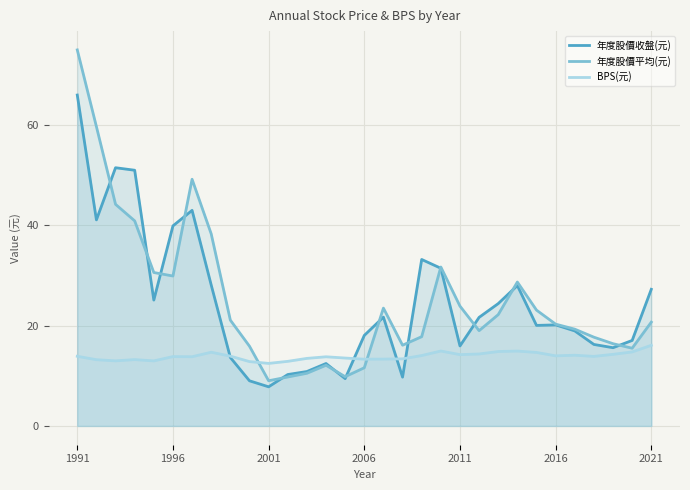

Which series changed the most between 2001 and 2021?

年度股價收盤(元)